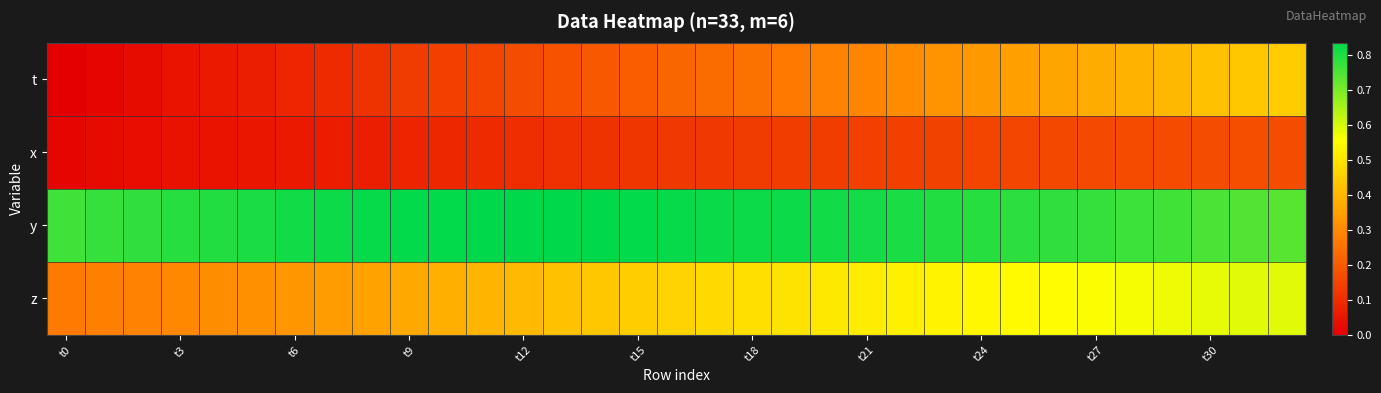

What is the greatest value displayed?

0.8